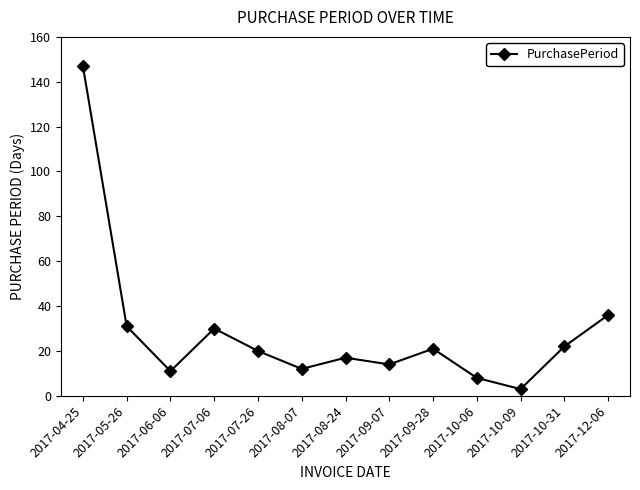

Where does the data first go above 20?

2017-04-25